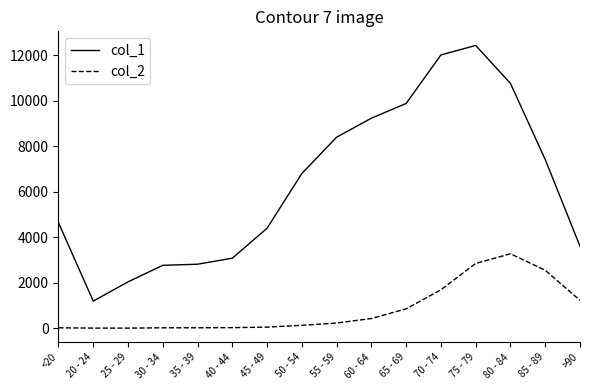

List the series in order of their overall mean, lowest first.

col_2, col_1